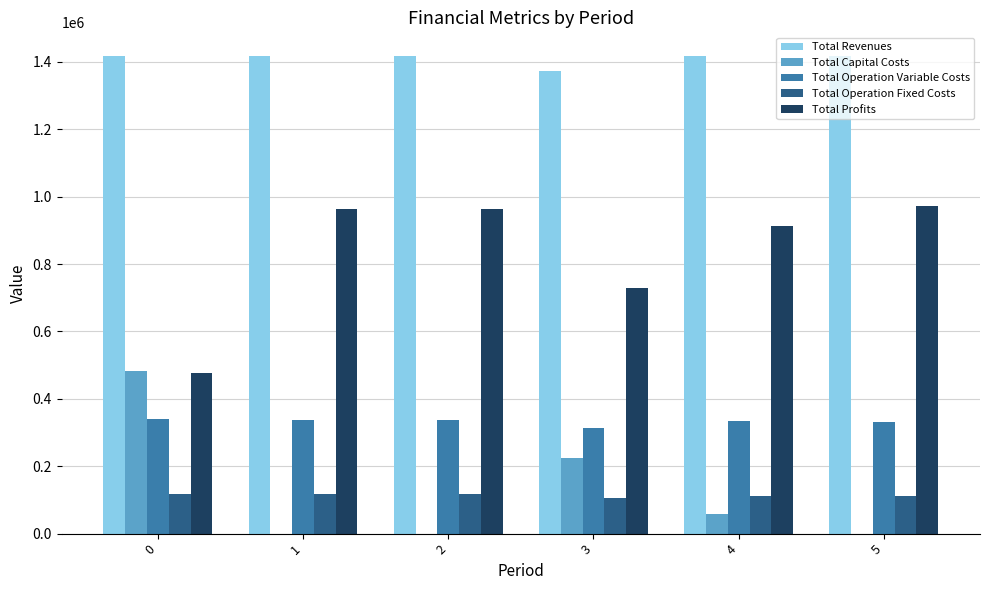

What is the average value of the Total Operation Variable Costs series?

331788.8